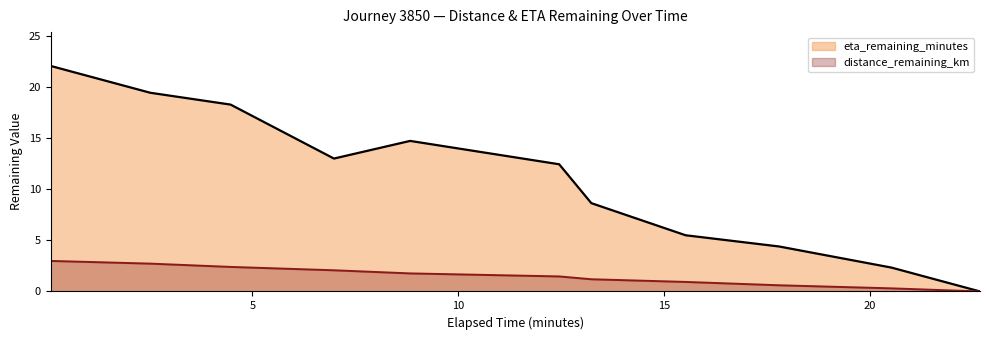

Does the chart have visible grid lines?

No